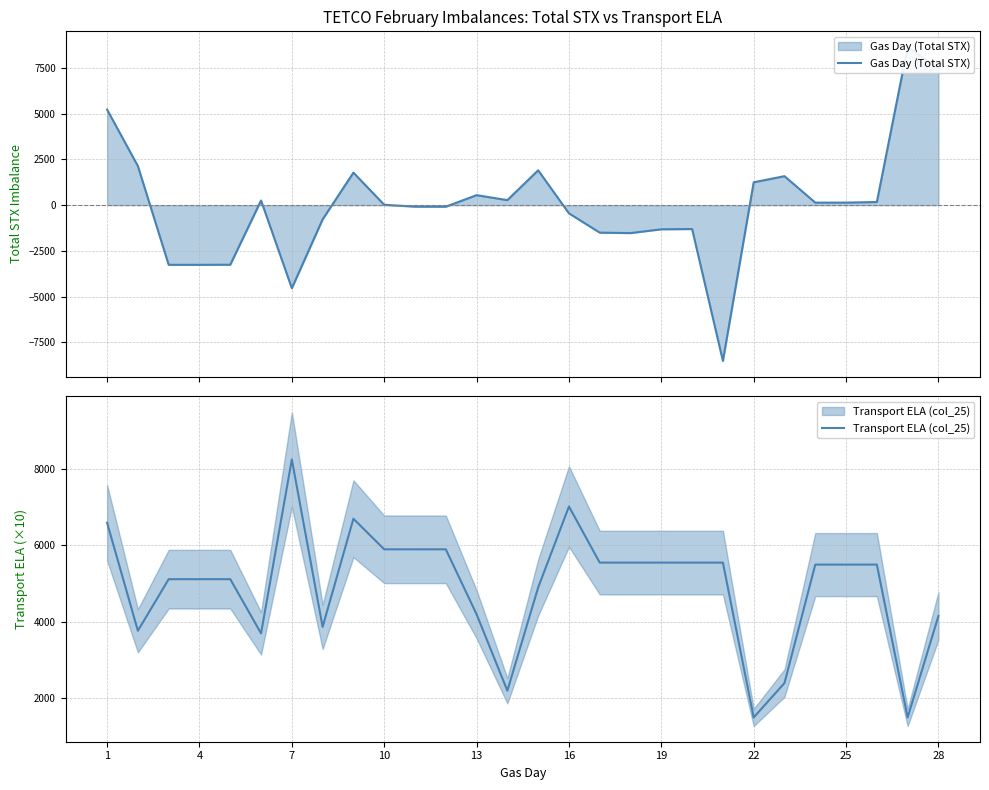

At which label does Transport ELA (col_25) first exceed 5500?

1